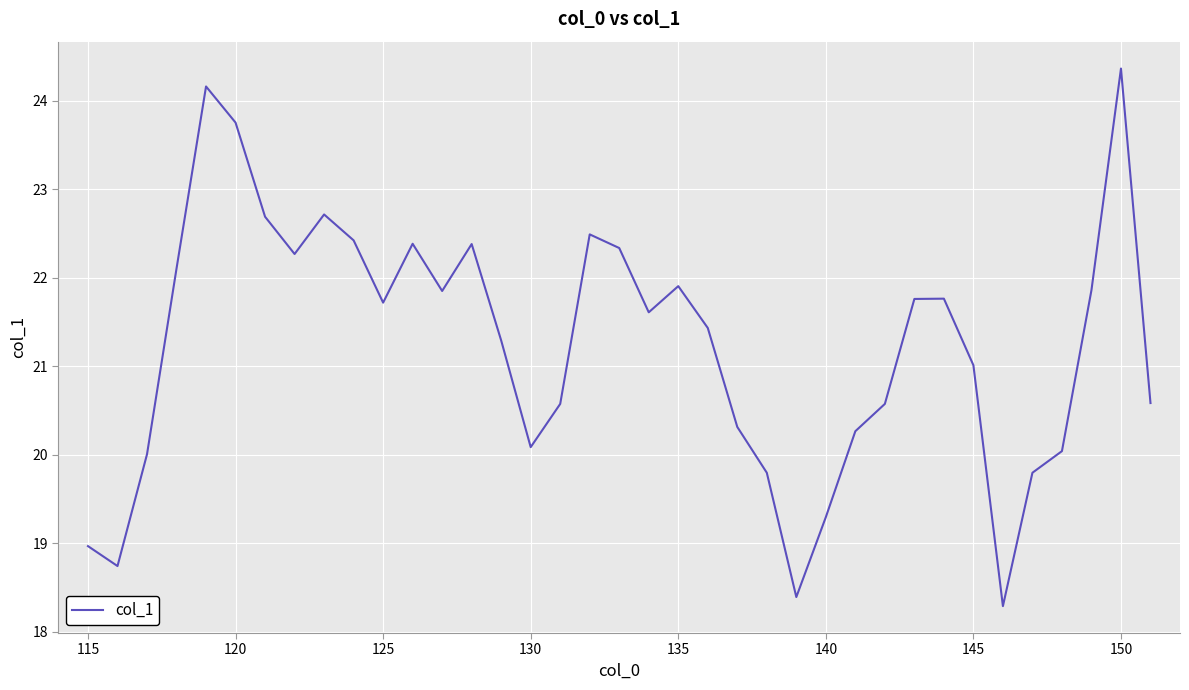

What is the difference between the second highest and minimum values?

5.9